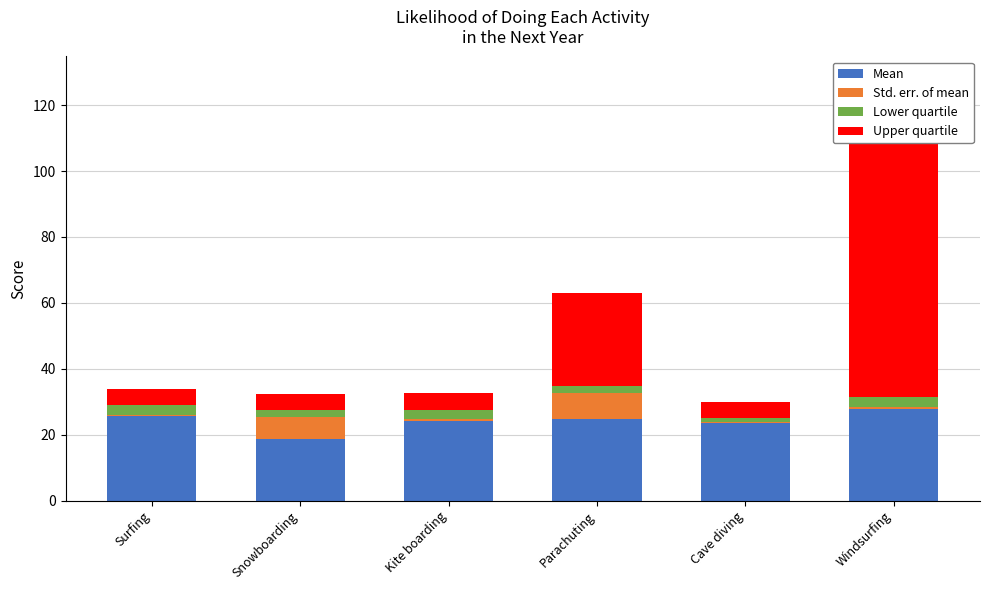

At which category is the sum across all series the highest?

Windsurfing